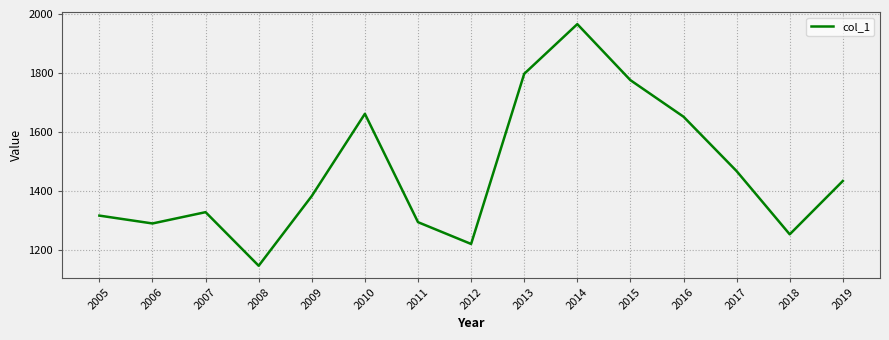

True or false: the data shows 1965.5 at 2014.

True